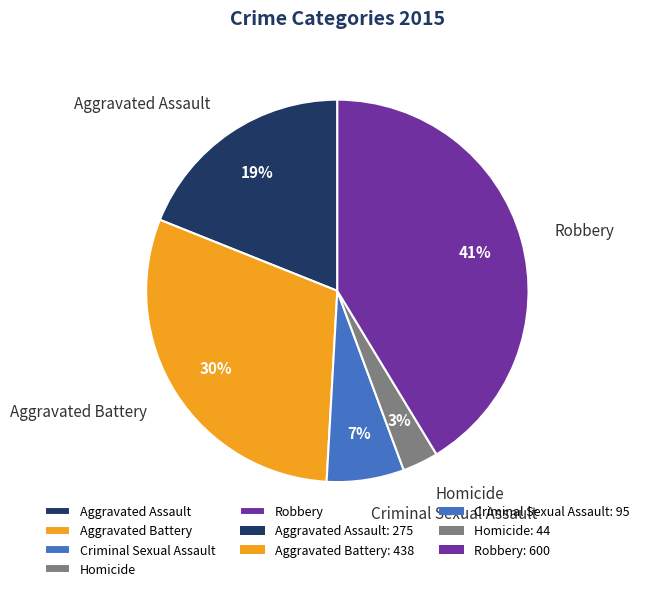

Which slice is the smallest?

Homicide